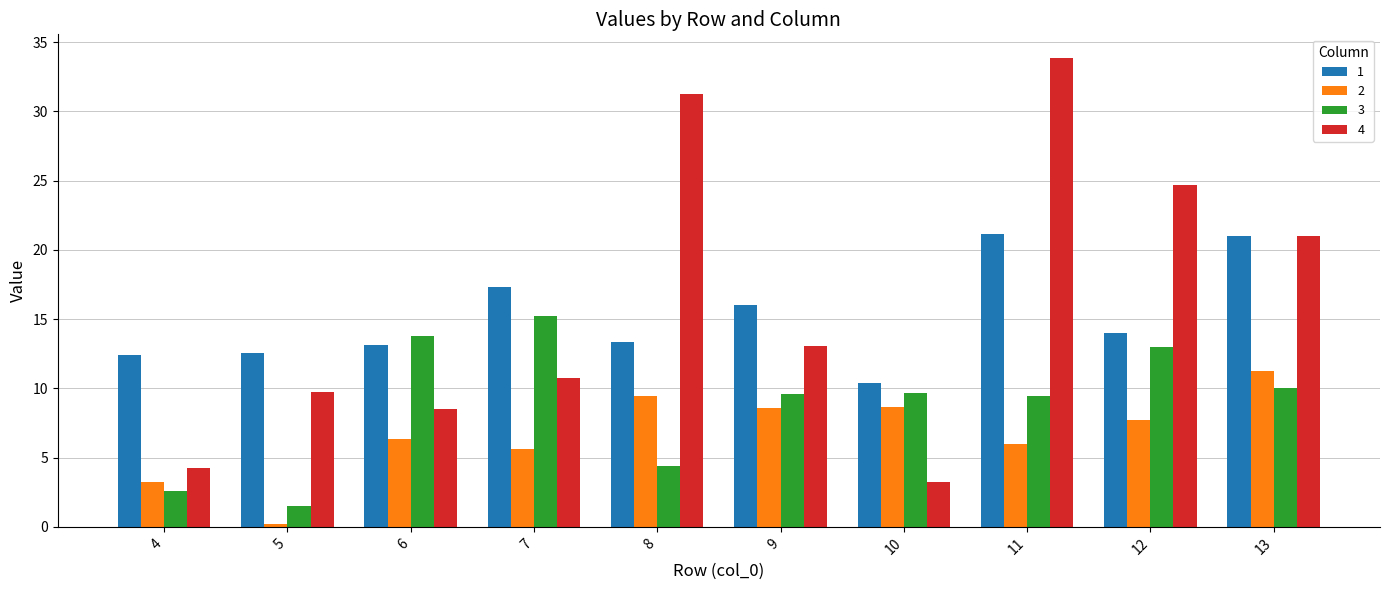

What is the minimum value shown in the chart?

0.2